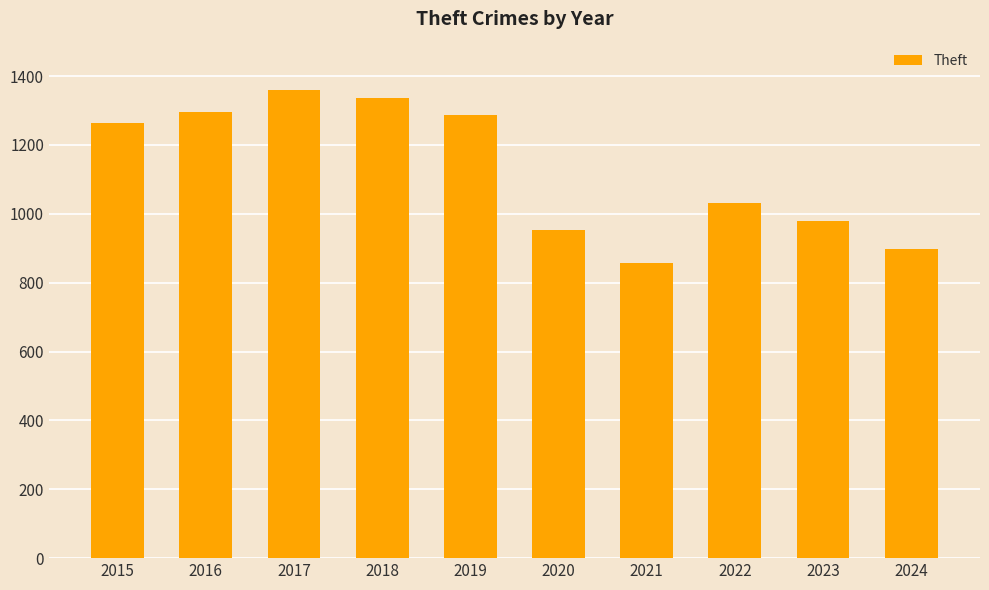

True or false: the data shows 2007 at 2016.

False